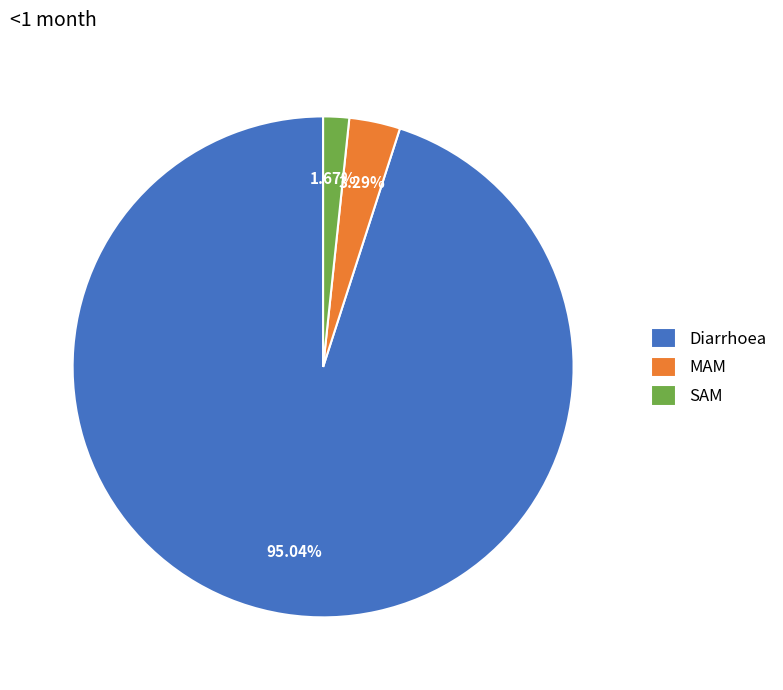

Rank the categories by value from lowest to highest.

SAM, MAM, Diarrhoea